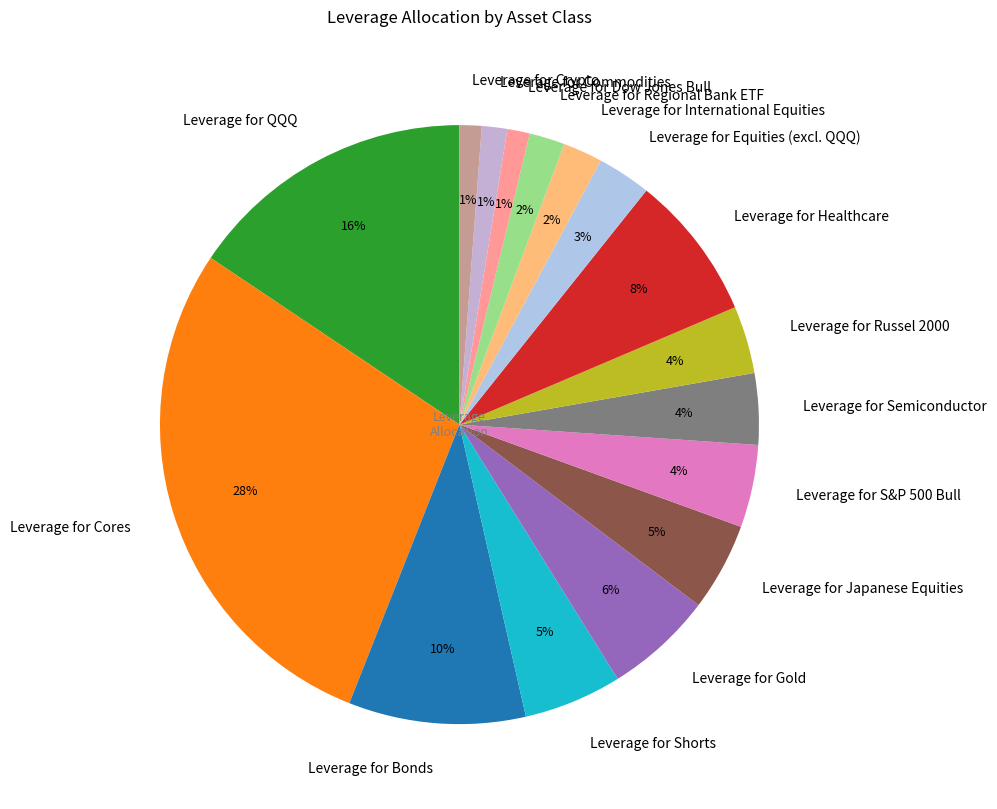

To the nearest percent, what is the average slice percentage?

6%